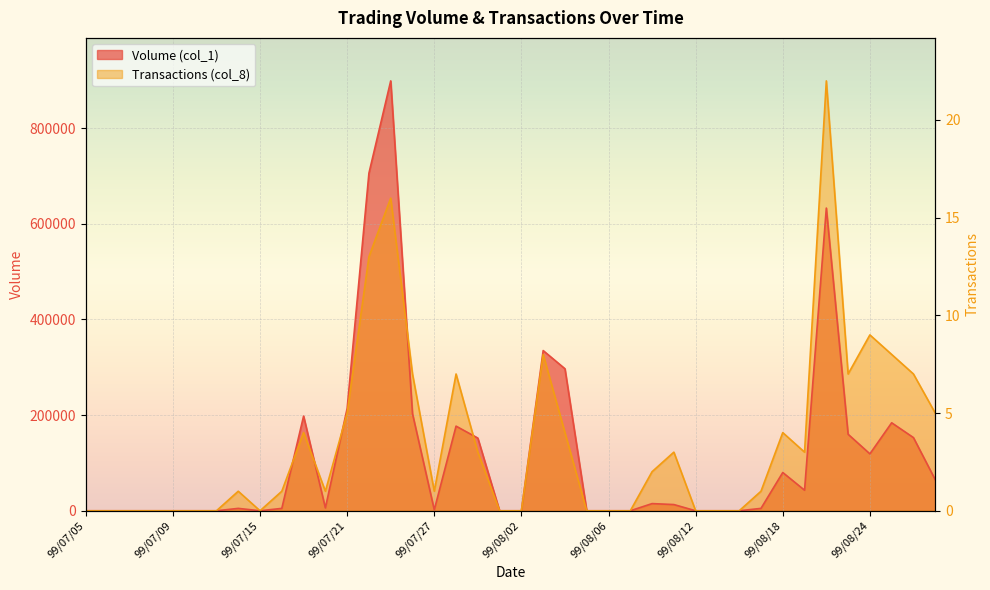

What value does the Volume (col_1) series have at 99/07/19?

198000.0